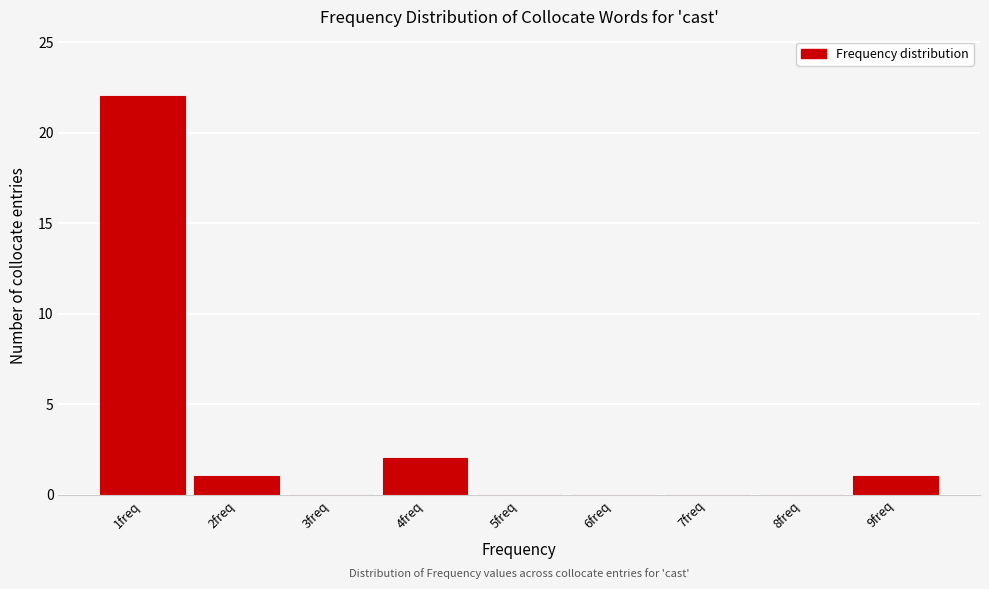

How tall is the bar that spans 1.5 to 2.5 on the x-axis? The values are not printed on the chart, so give them approximately, as read against the axis.

1